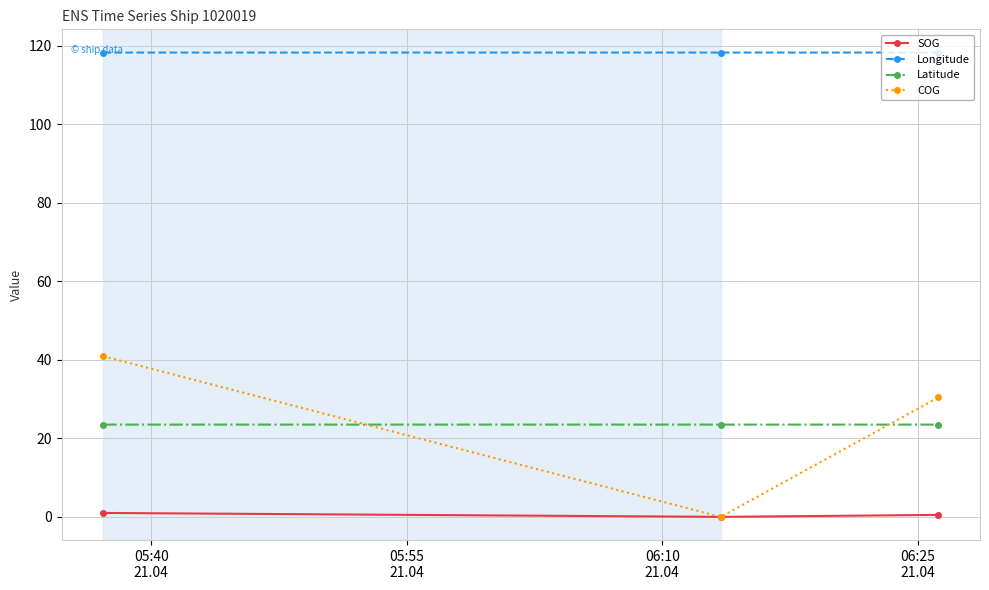

What are all the series names shown in the legend?

SOG, Longitude, Latitude, COG